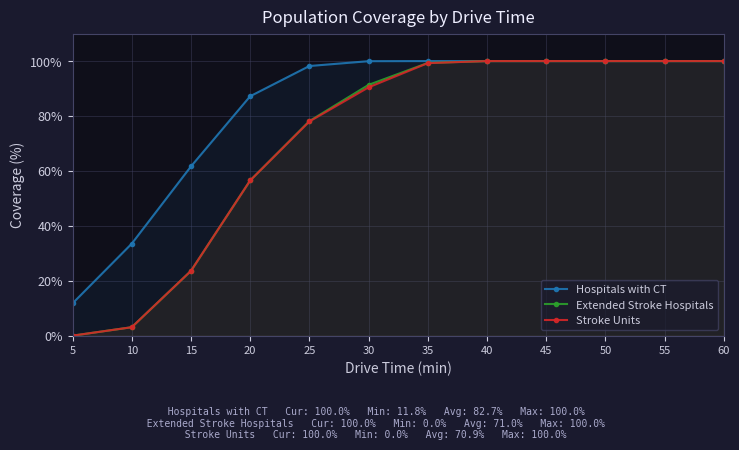

At which category does the chart reach its minimum across all series?

5